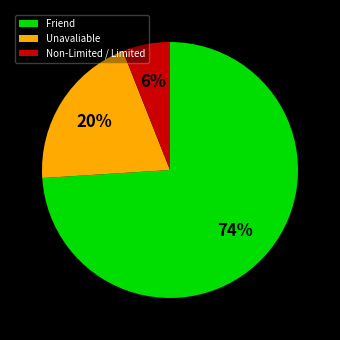

How many slices are in this pie chart?

3